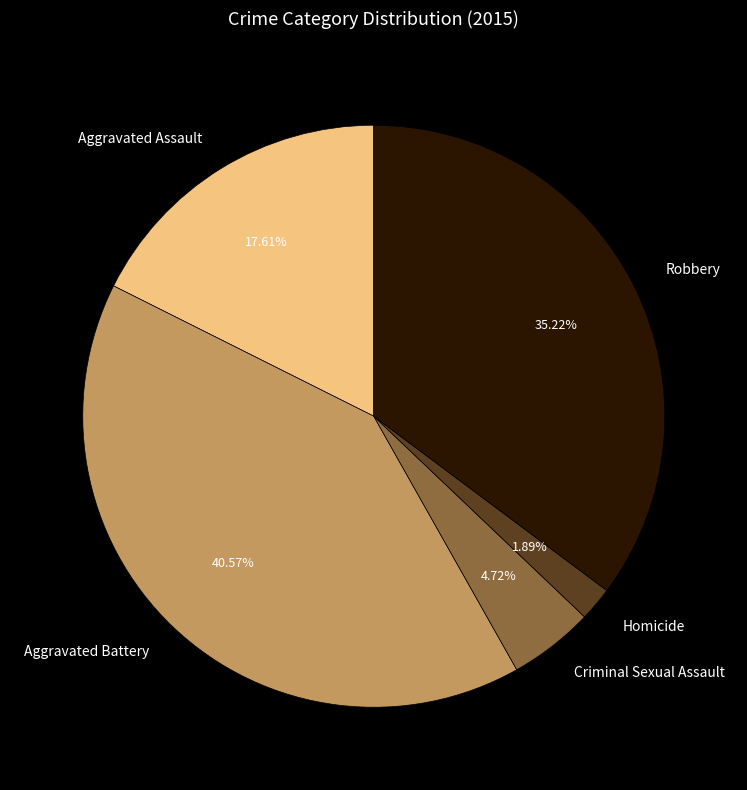

To the nearest percent, what is the difference between the Homicide and Aggravated Battery slice percentages?

39%